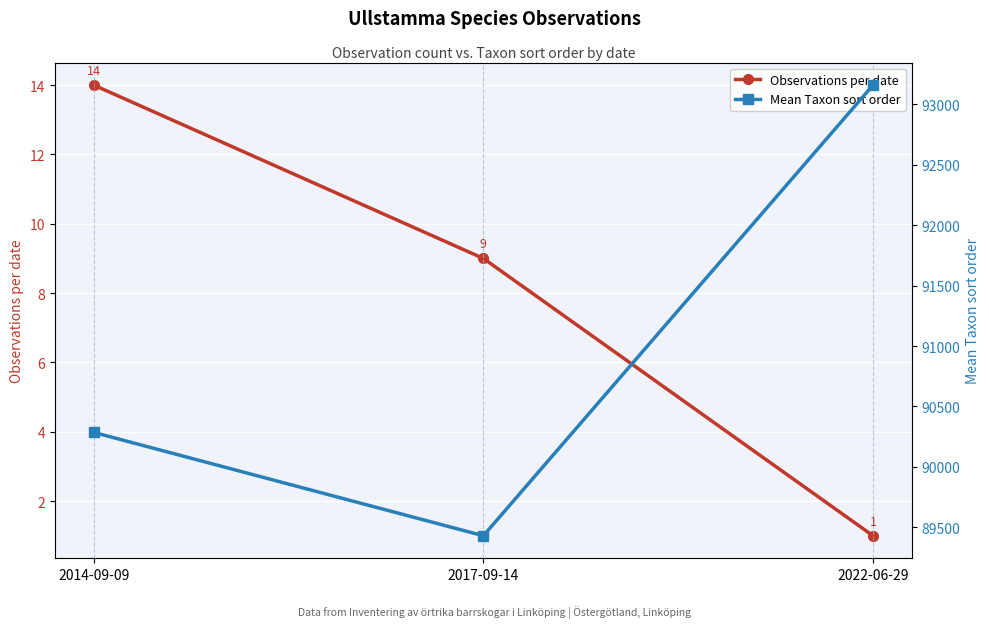

Between 2014-09-09 and 2017-09-14, which series saw the biggest shift?

Mean Taxon sort order